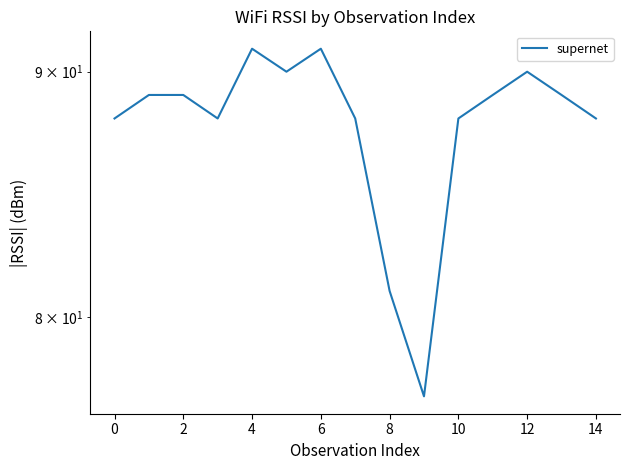

What is the change in value from 4 to 14?

-3